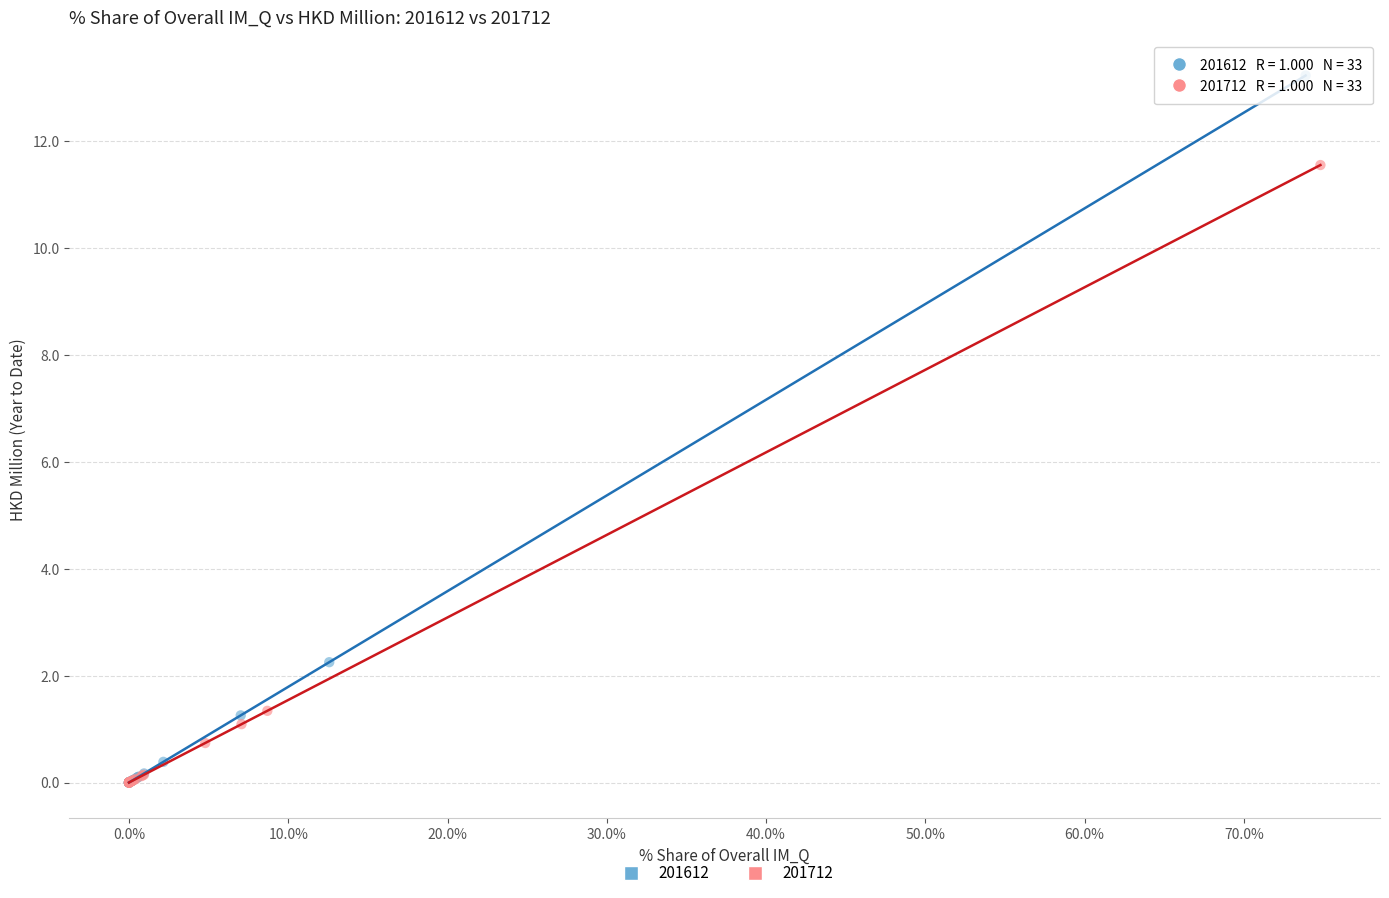

Which series has the widest spread of Y values?

201612